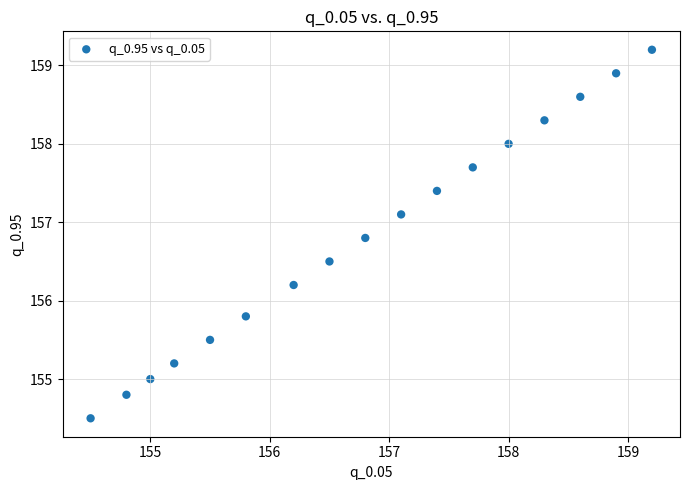

What is the range of Y values (max minus min)?

4.7